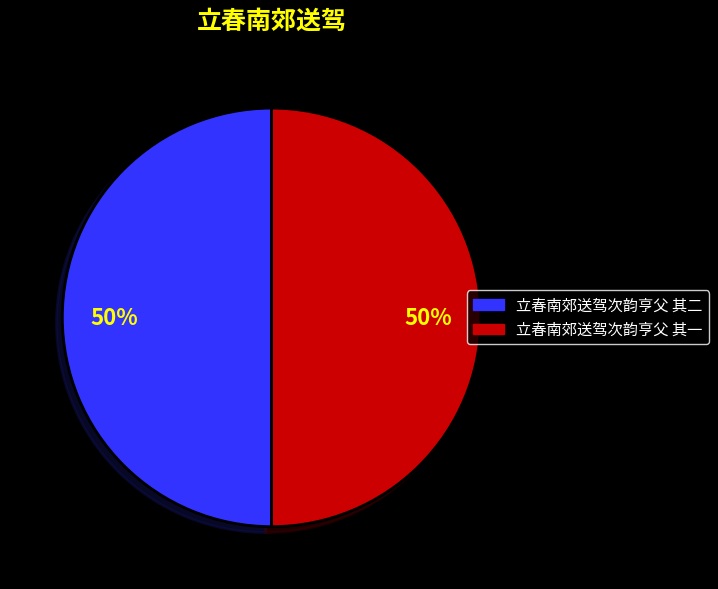

To the nearest percent, what portion does 立春南郊送驾次韵亨父 其一 represent?

50%